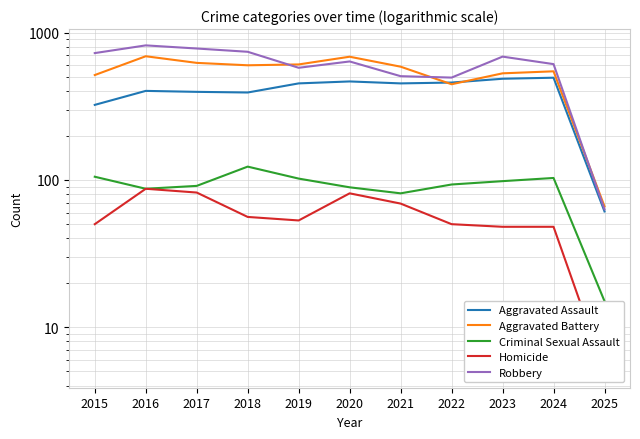

True or false: Robbery and Homicide cross at least once.

False